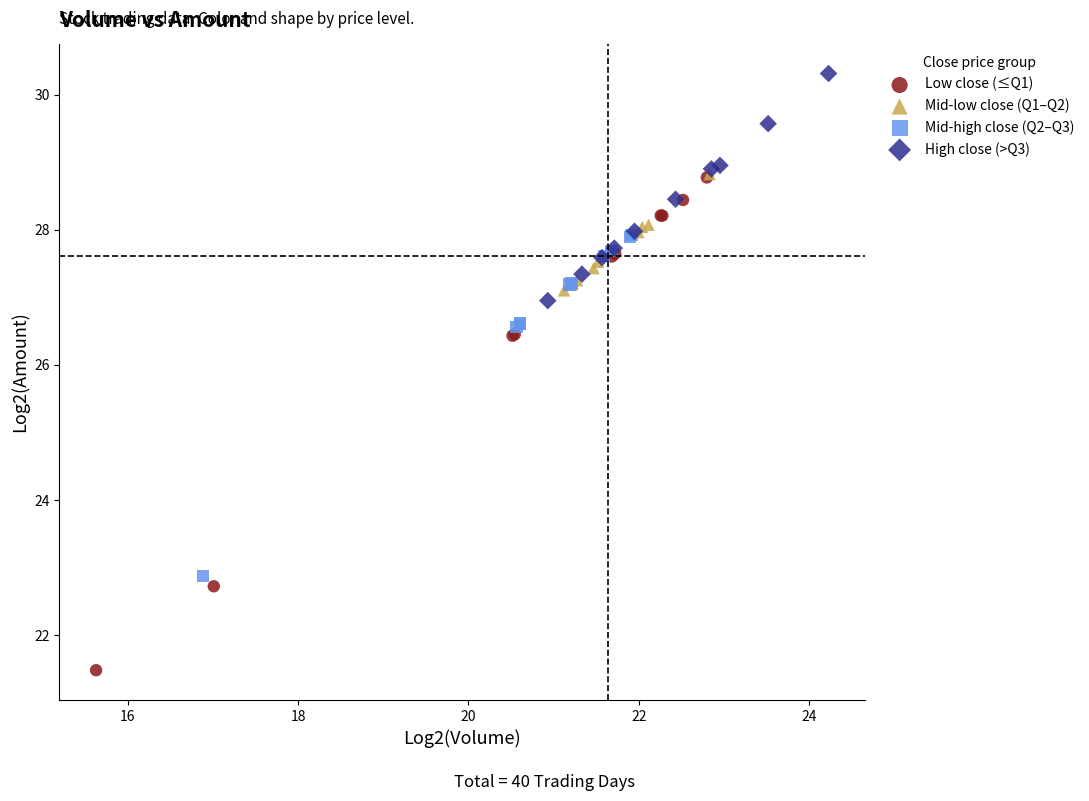

Which series has the widest spread of Y values?

Low close (≤Q1)